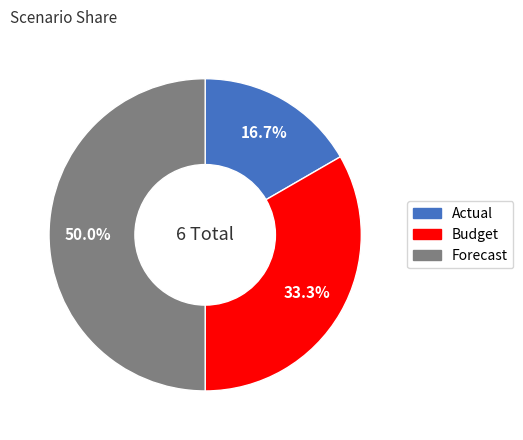

Is it true that Actual is 4% of the pie?

False